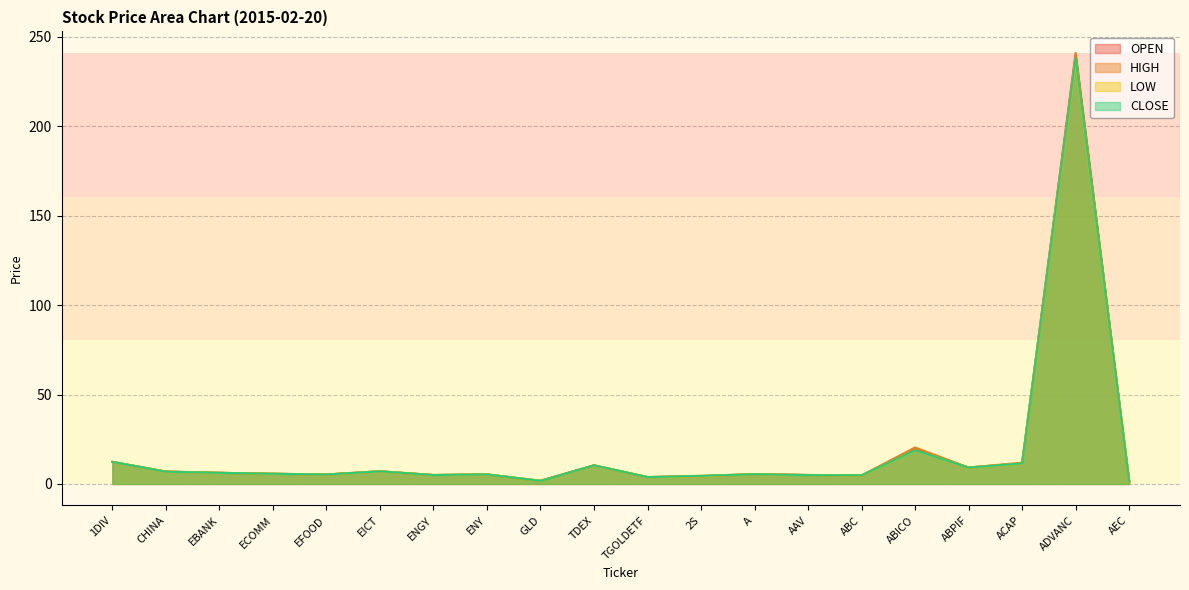

True or false: LOW and HIGH intersect in this chart.

False